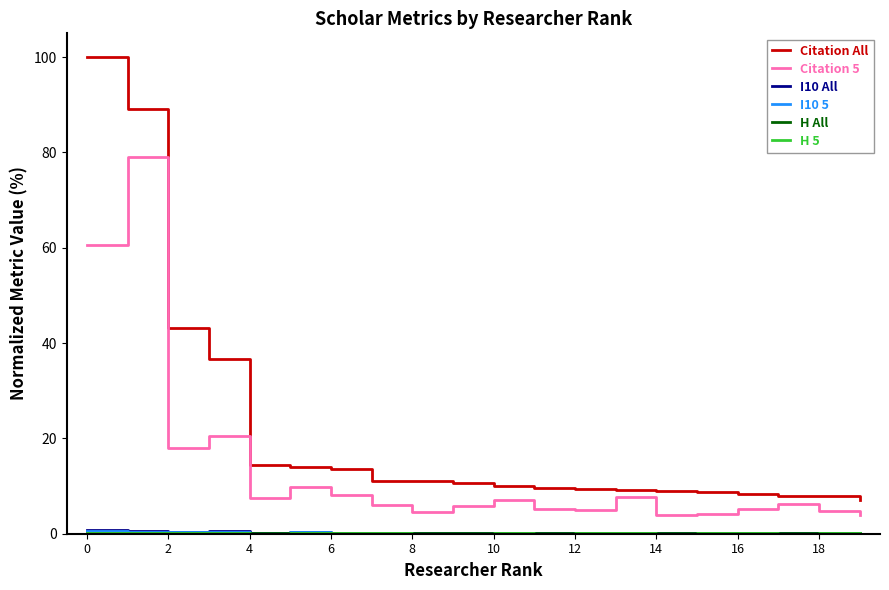

Which series has the widest spread of values?

Citation All